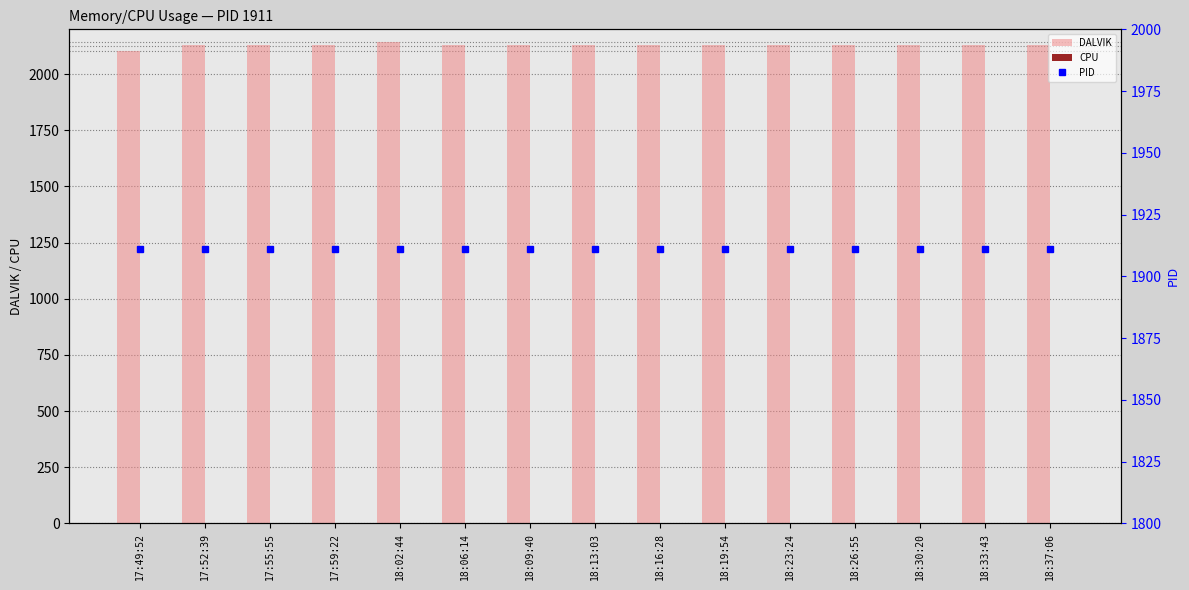

Rank the categories by CPU value from lowest to highest.

17:49:52, 17:52:39, 17:55:55, 17:59:22, 18:02:44, 18:06:14, 18:09:40, 18:13:03, 18:16:28, 18:19:54, 18:23:24, 18:26:55, 18:30:20, 18:33:43, 18:37:06